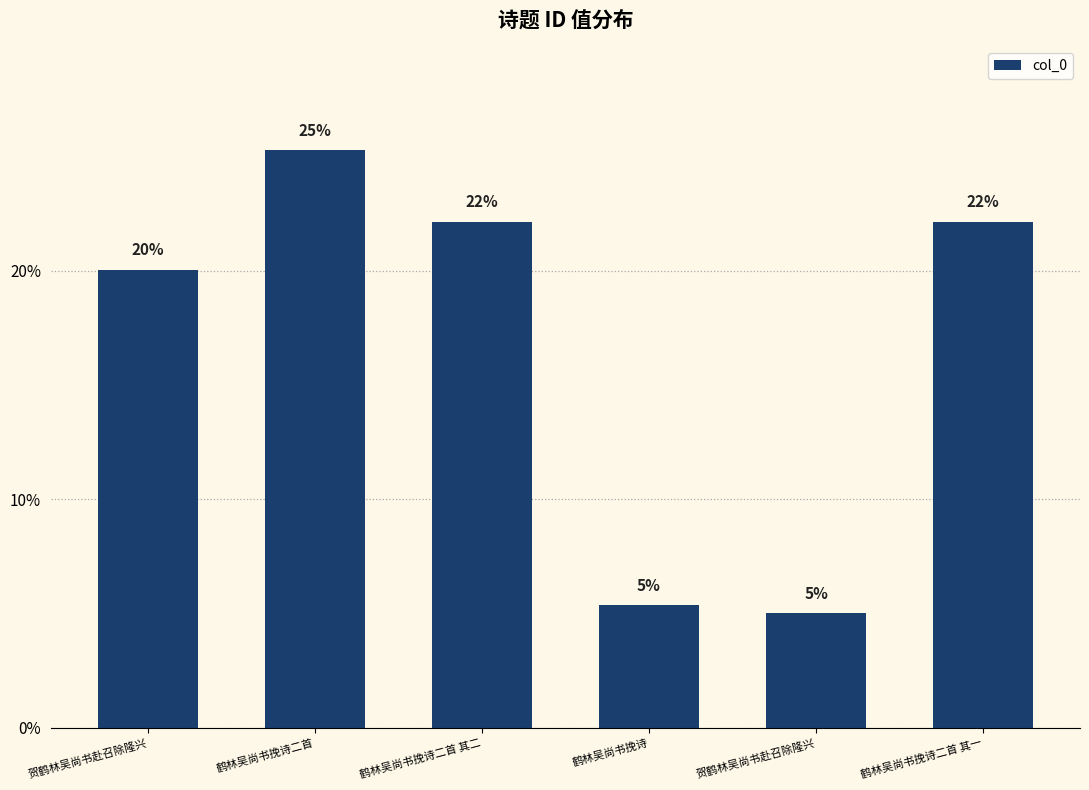

What is the maximum value shown in the chart?

25.3